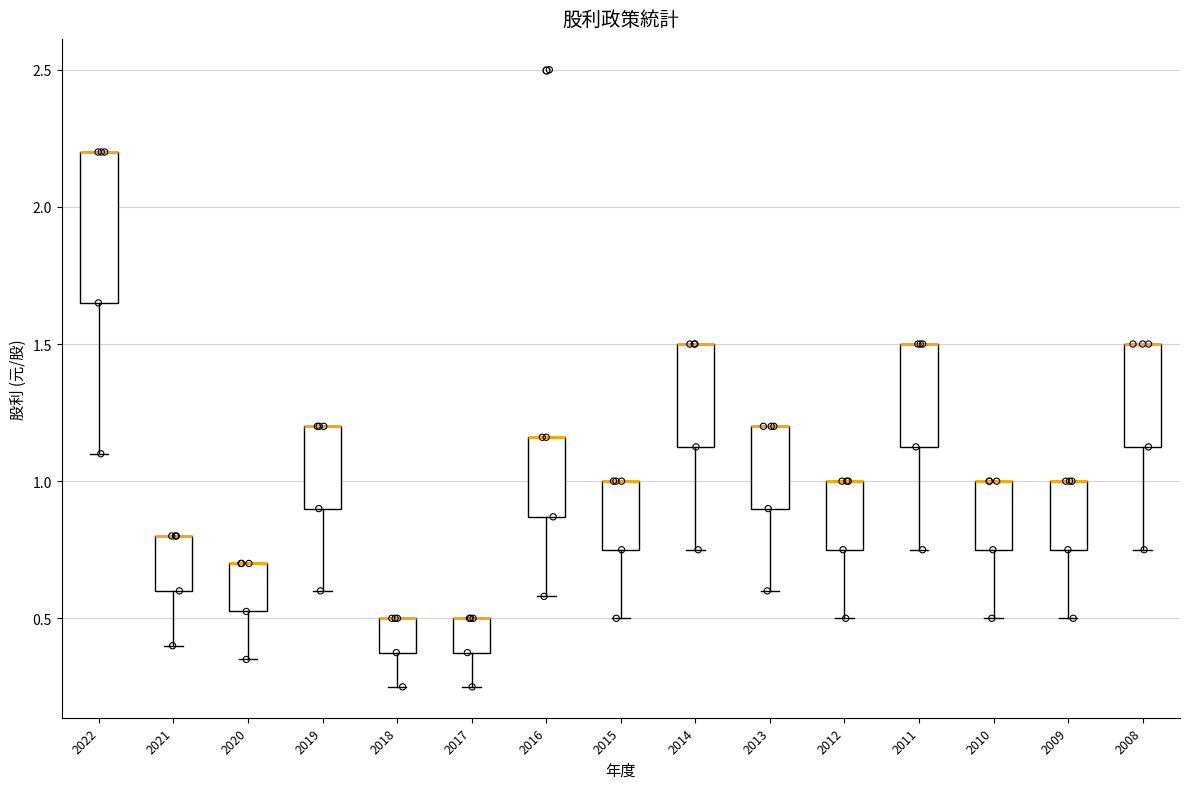

Which box is the tallest, from its lower edge to its upper edge?

2022